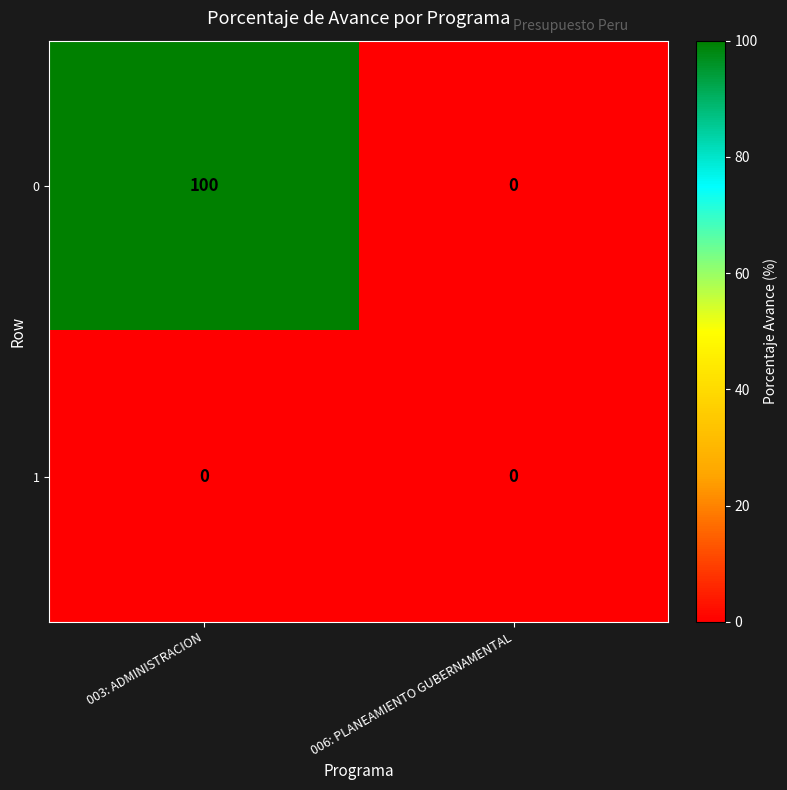

Which label corresponds to the largest value in the chart?

003: ADMINISTRACION